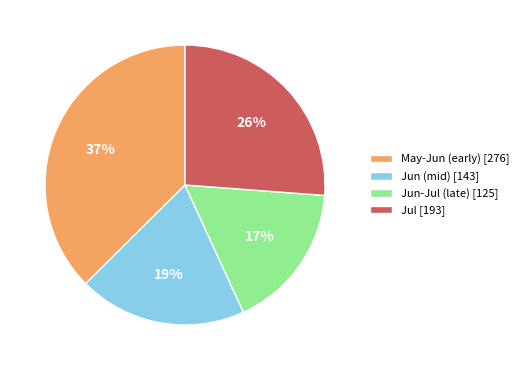

True or false: Jul [193] accounts for 16% of the total.

False